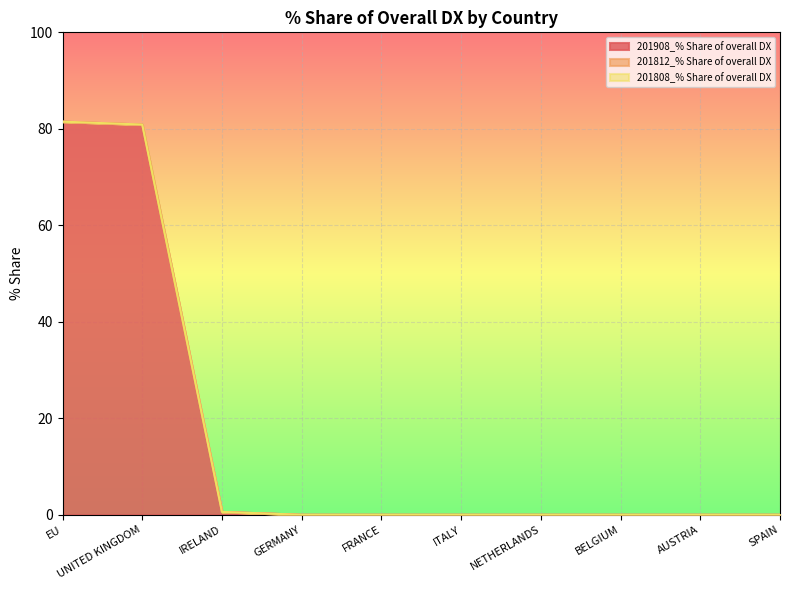

How many lines are shown in the chart?

3